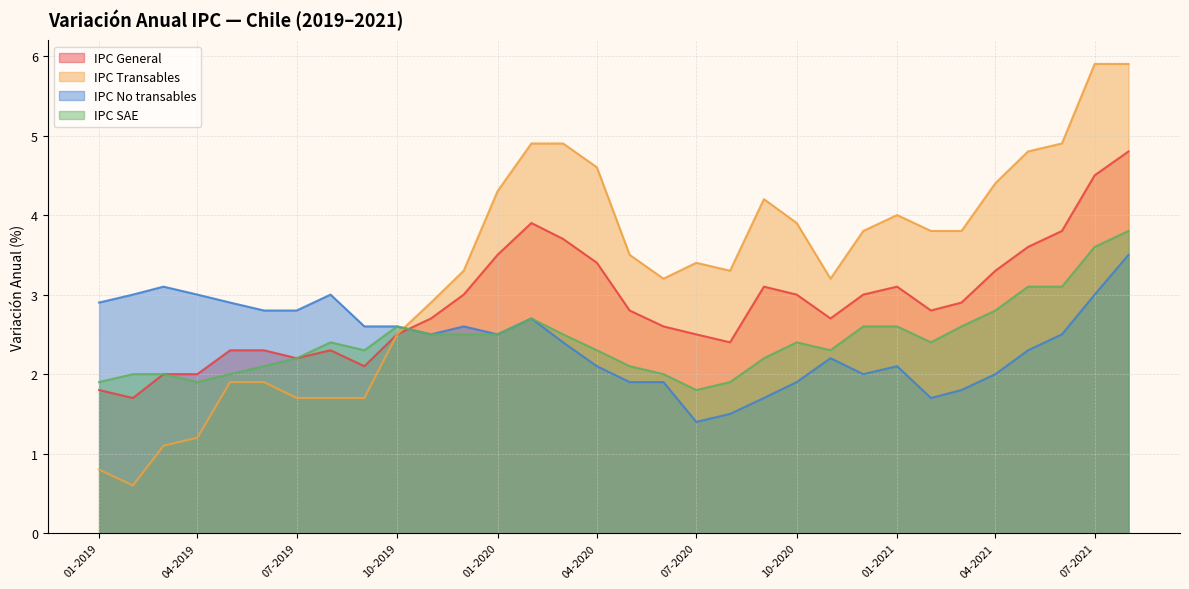

What is the difference between the maximum and minimum values in the IPC No transables series?

2.1